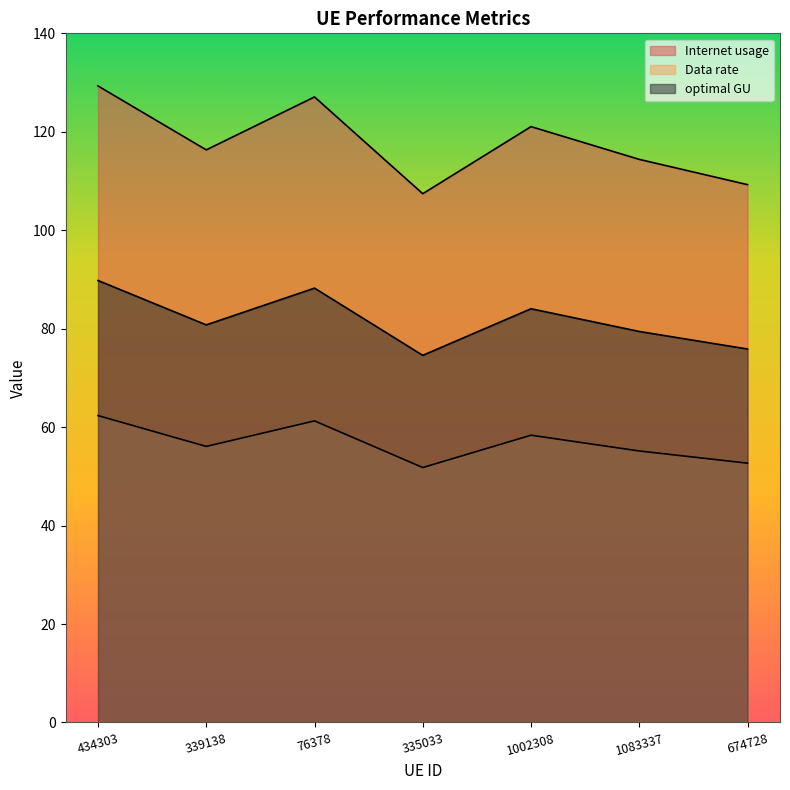

What is the minimum value shown in the chart?

51.8